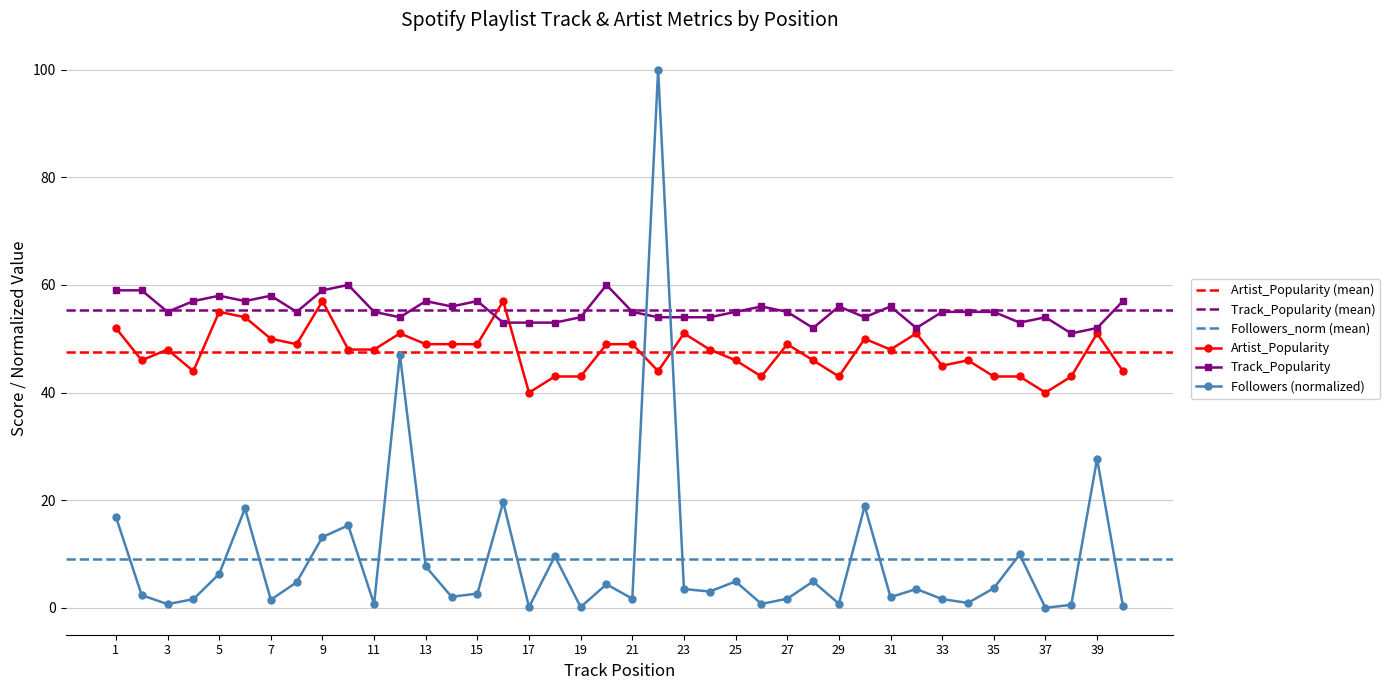

True or false: Followers has more than 2 points higher than both neighbors.

True